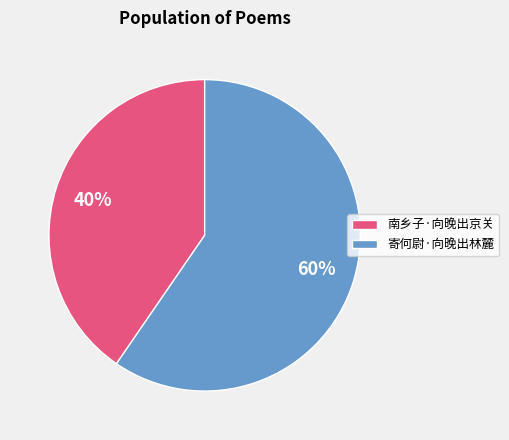

Approximately how many times larger is the value at 南乡子·向晚出京关 compared to 寄何尉·向晚出林麓?

0.7